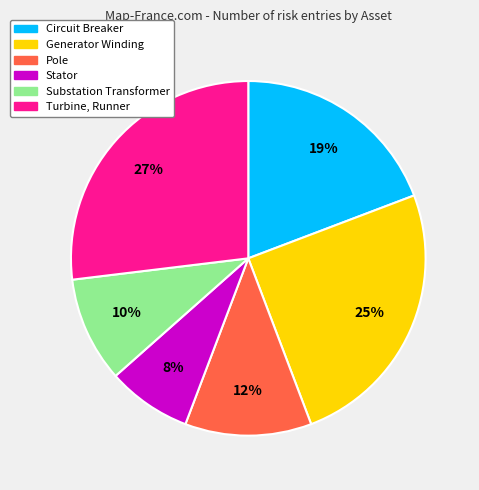

To the nearest percent, what portion does Stator represent?

8%